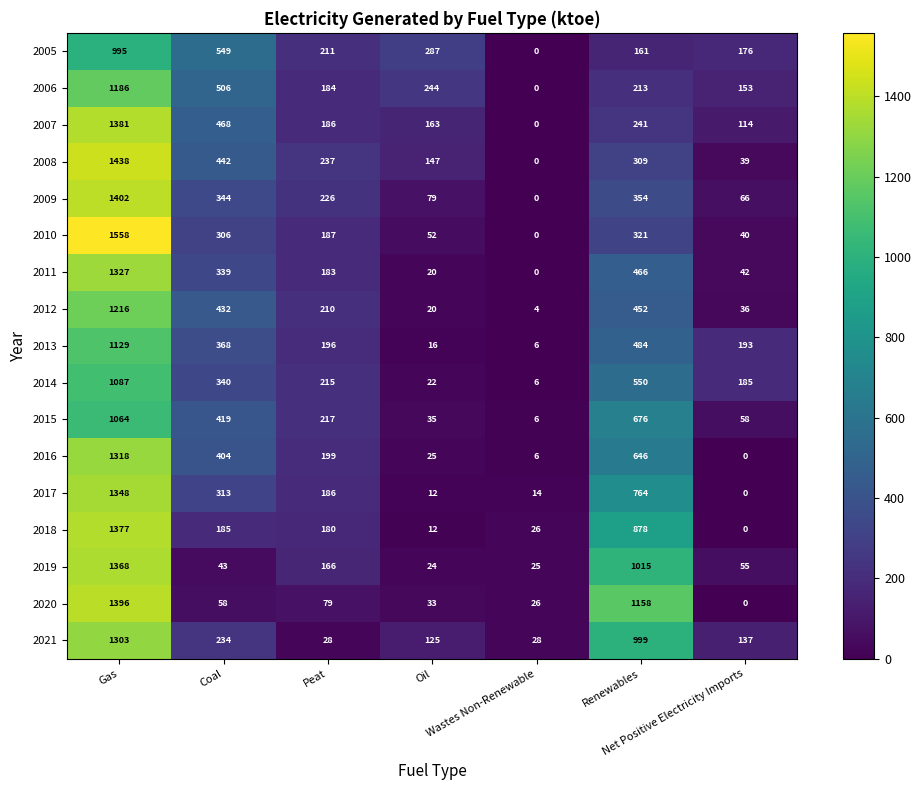

What is the difference between the maximum and minimum values in the 2020 series?

1396